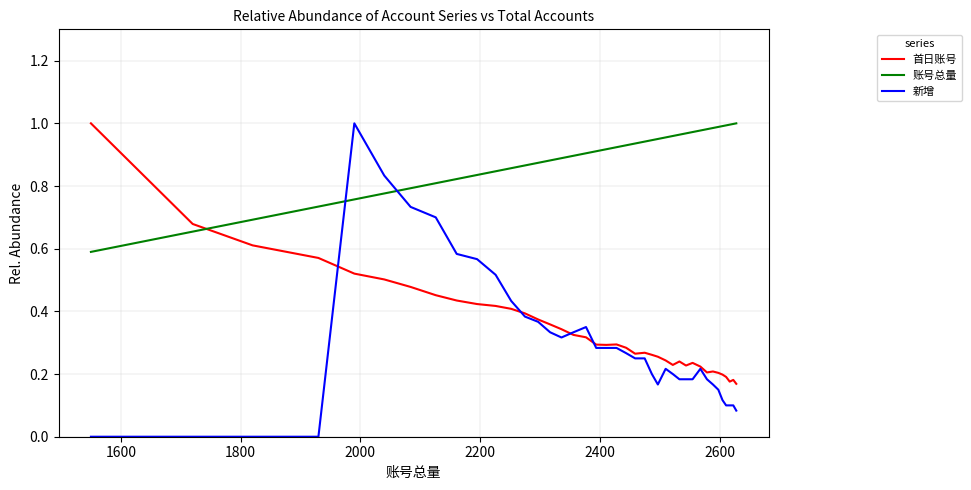

At how many categories does at least one series exceed 0?

40